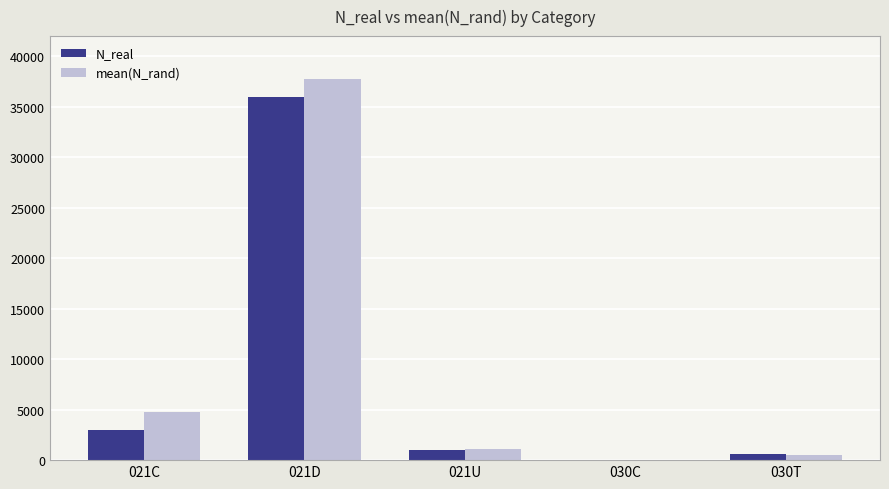

Where does the mean(N_rand) series first go above 1143?

021C